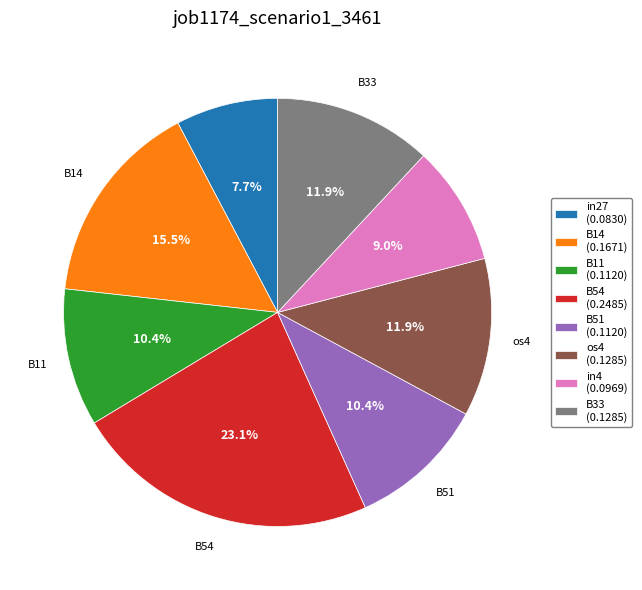

Is it true that B54 is 36% of the pie?

False